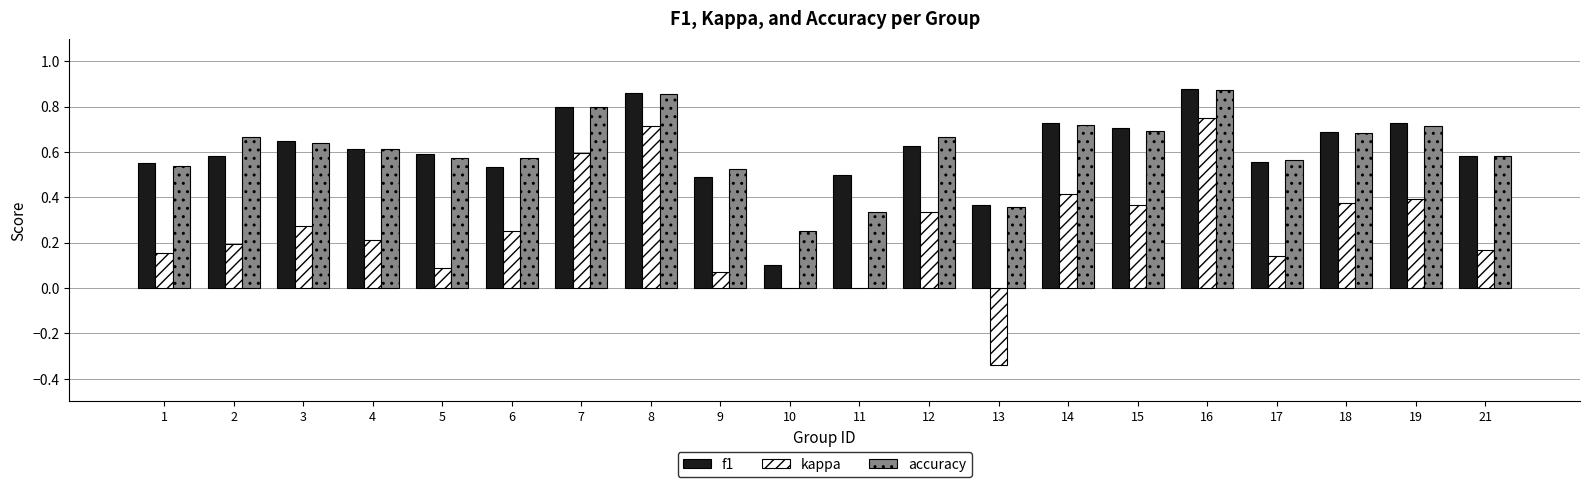

What is the sum of all accuracy values?

12.2